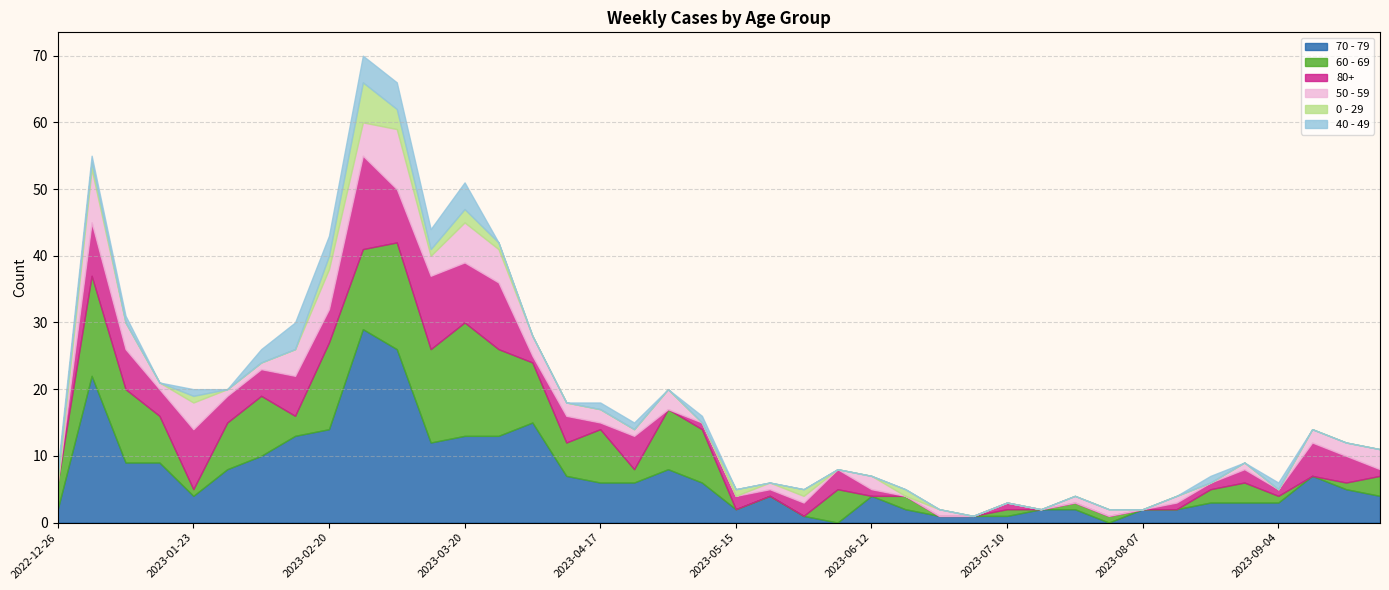

The value of 40 - 49 at 2023-04-17 is 2. True or false?

False